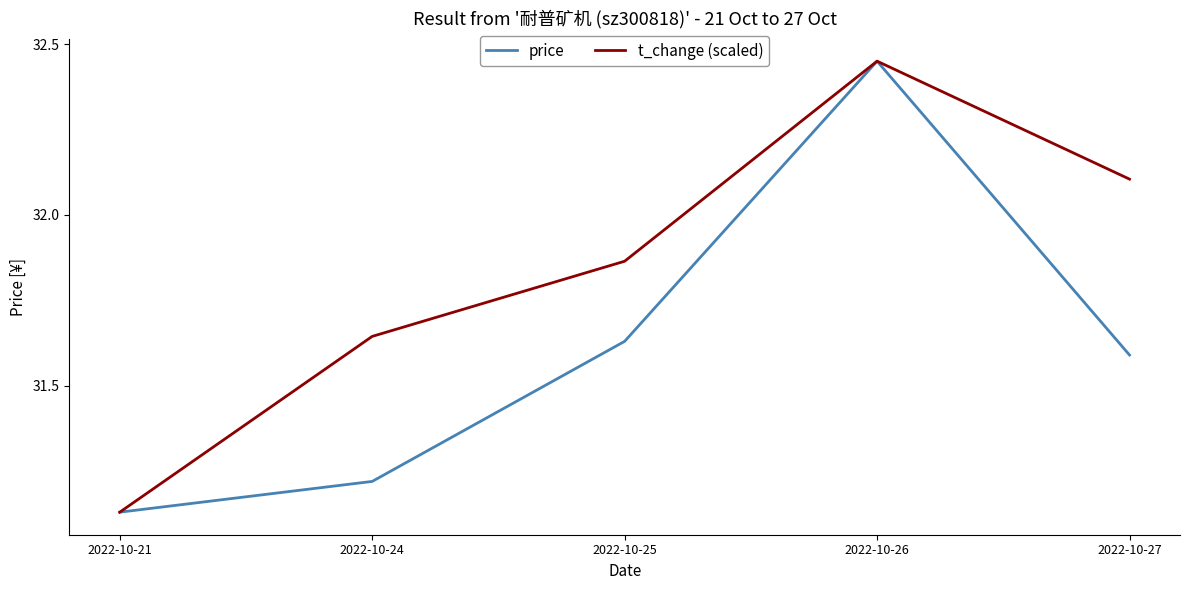

Rank the series by their average value, from highest to lowest.

t_change (scaled), price